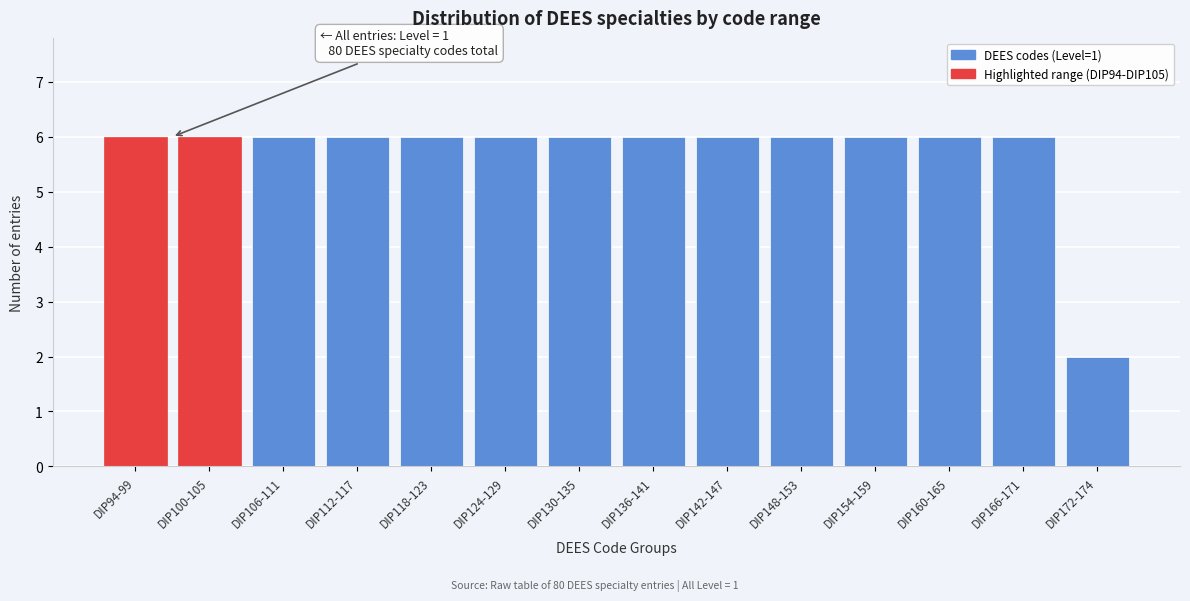

Reading left to right, what are all the values shown in this chart?

6	6	6	6	6	6	6	6	6	6	6	6	6	2